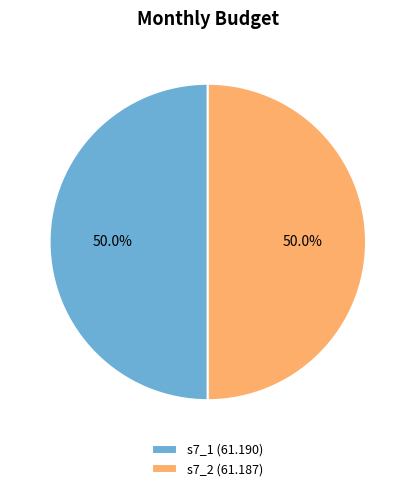

Approximately how many times larger is the value at s7_2 (61.187) compared to s7_1 (61.190)?

1.0